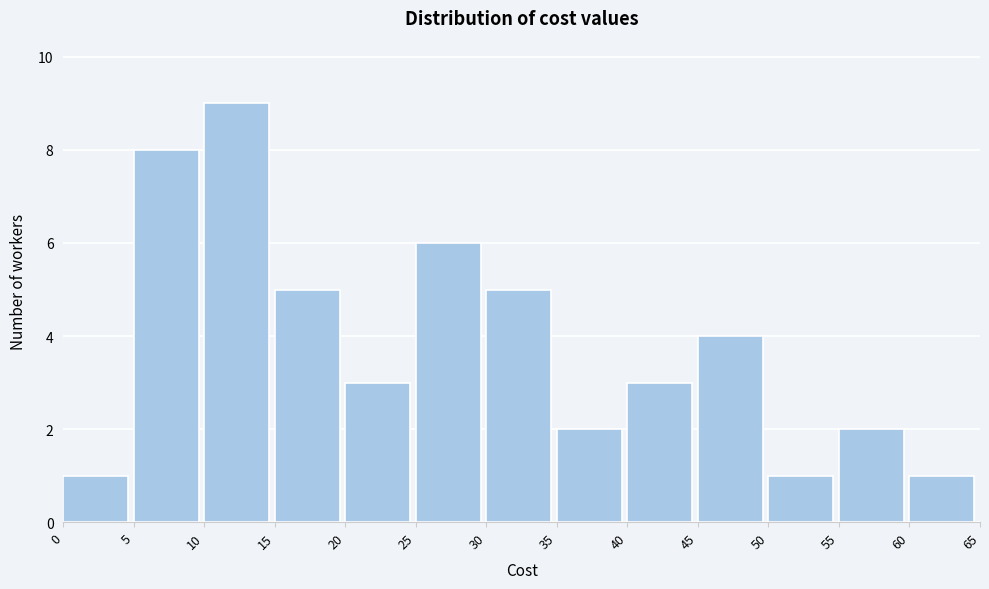

Over which range of the x-axis is the bar tallest?

10 to 15